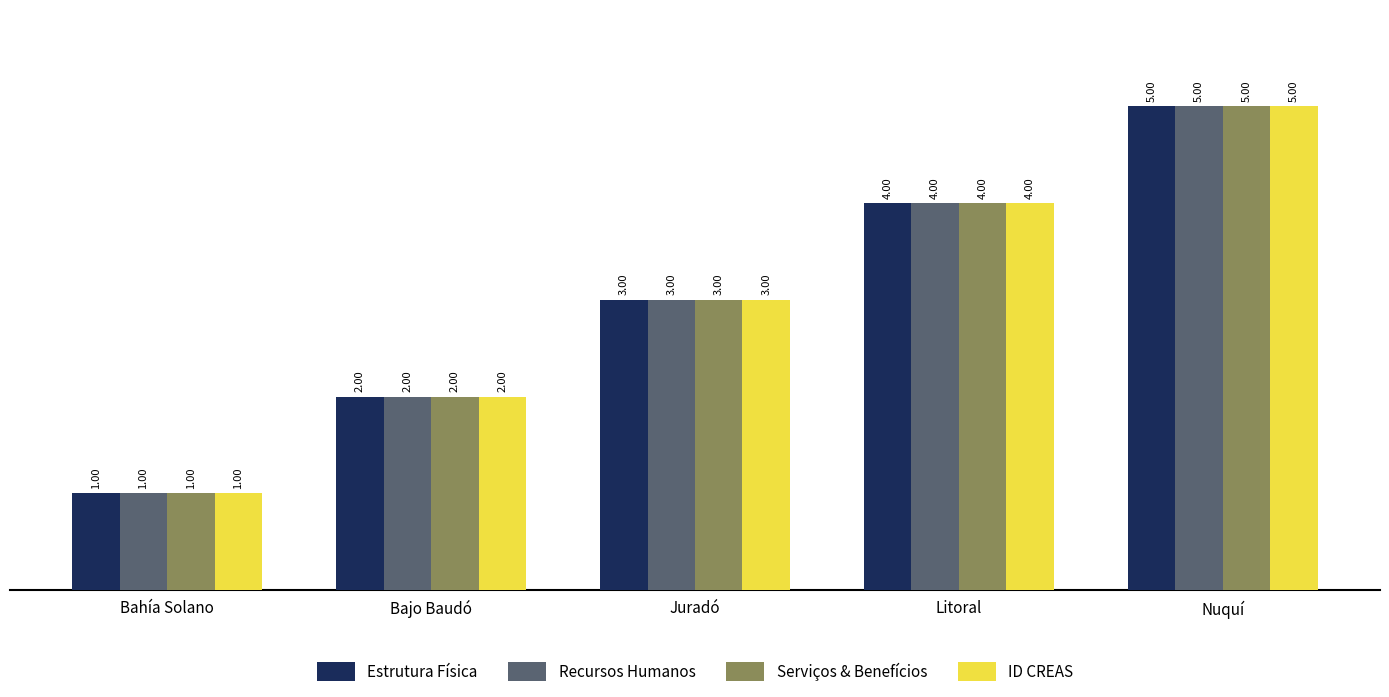

Reading left to right, extract all data points from this chart.

Estrutura Física: Bahía Solano=1	Bajo Baudó=2	Juradó=3	Litoral=4	Nuquí=5
Recursos Humanos: Bahía Solano=1	Bajo Baudó=2	Juradó=3	Litoral=4	Nuquí=5
Serviços & Benefícios: Bahía Solano=1	Bajo Baudó=2	Juradó=3	Litoral=4	Nuquí=5
ID CREAS: Bahía Solano=1	Bajo Baudó=2	Juradó=3	Litoral=4	Nuquí=5